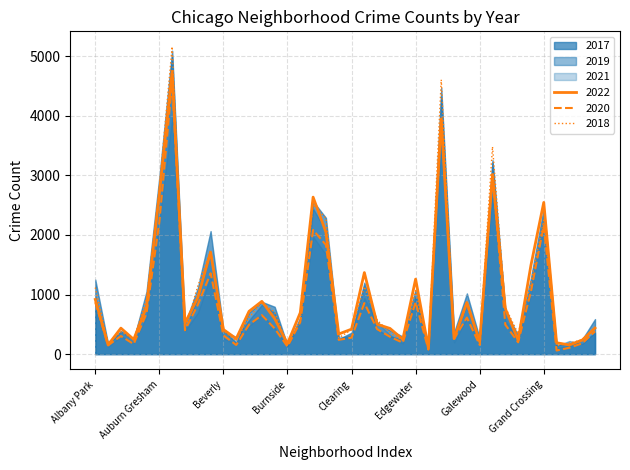

True or false: 2019 and 2017 intersect in this chart.

False